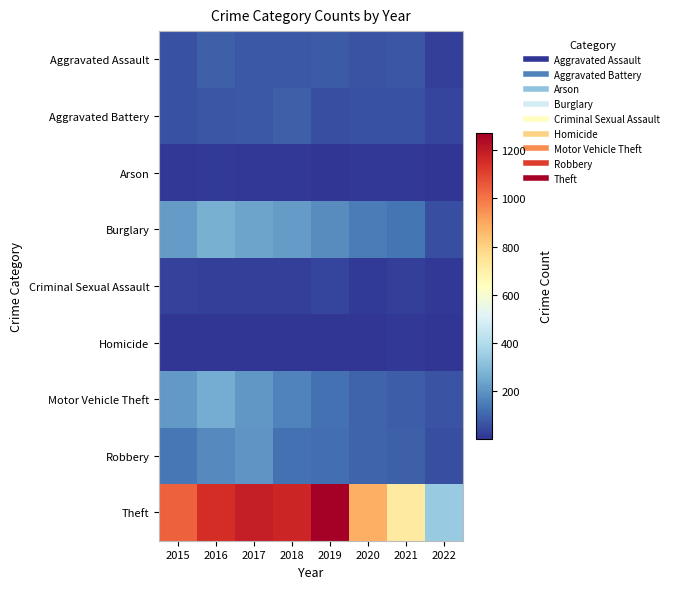

Rank the series by their maximum value, from highest to lowest.

Theft, Burglary, Motor Vehicle Theft, Robbery, Aggravated Assault, Aggravated Battery, Criminal Sexual Assault, Arson, Homicide